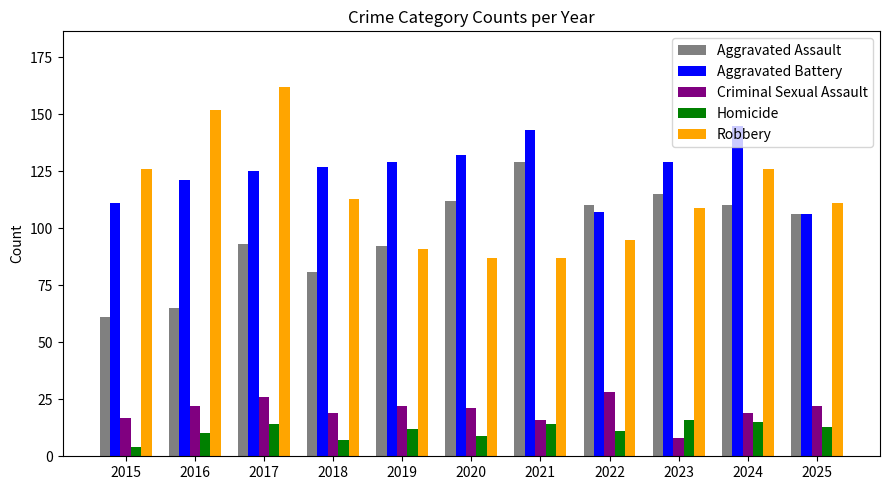

What is the difference between the maximum and minimum values in the Criminal Sexual Assault series?

20